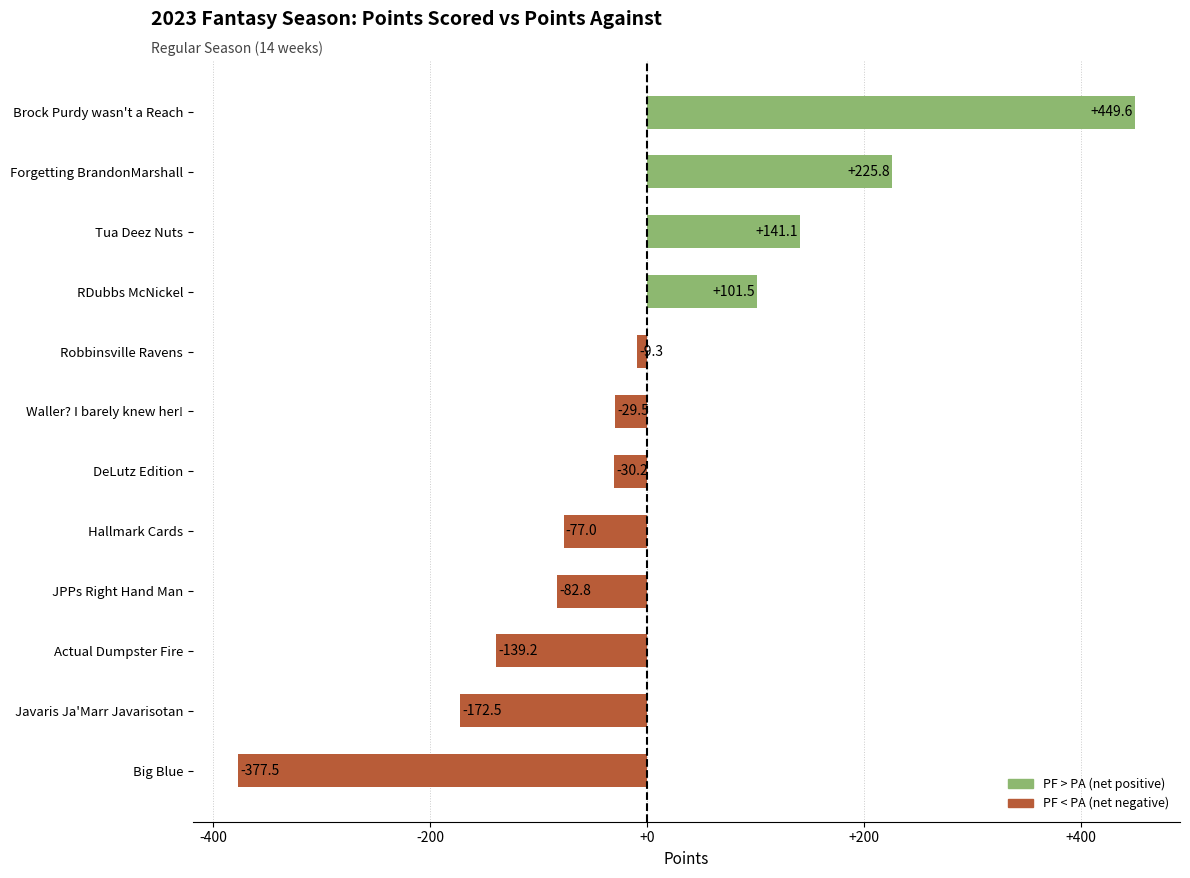

The chart shows a value of 225.8 at Forgetting BrandonMarshall. True or false?

True